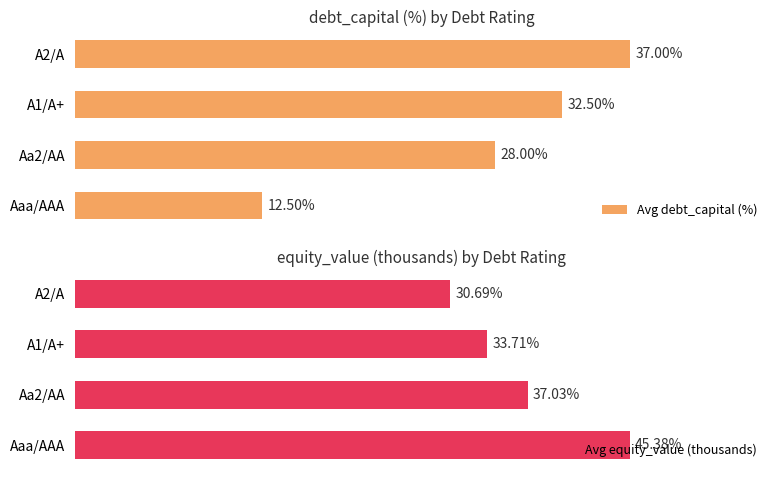

What is the total value across all series at Aa2/AA?

65.0